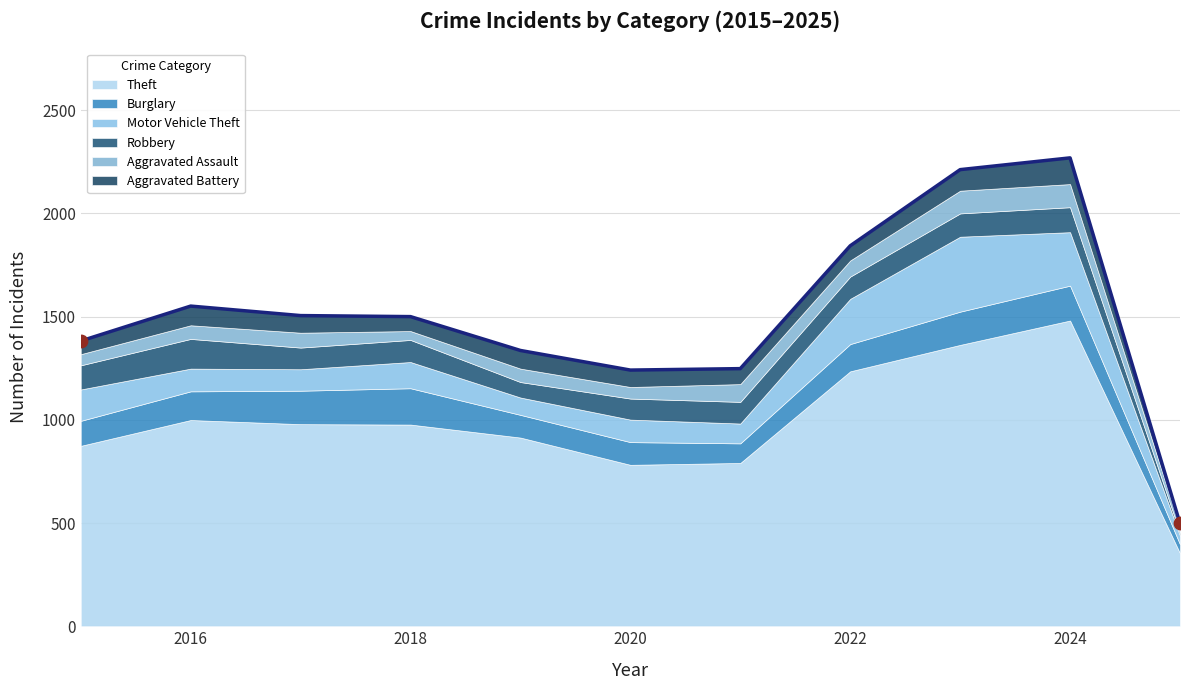

Which series contains the highest Y value?

Theft